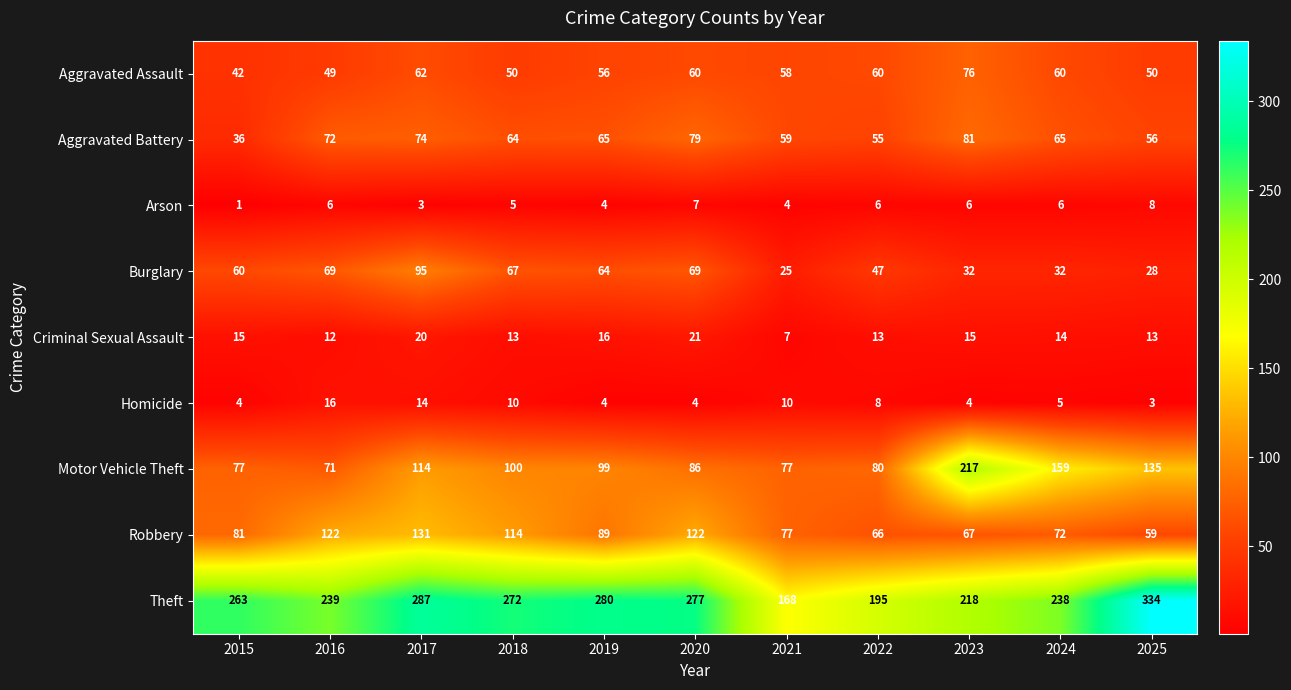

Rank the series at 2022 from lowest to highest value.

Arson, Homicide, Criminal Sexual Assault, Burglary, Aggravated Battery, Aggravated Assault, Robbery, Motor Vehicle Theft, Theft